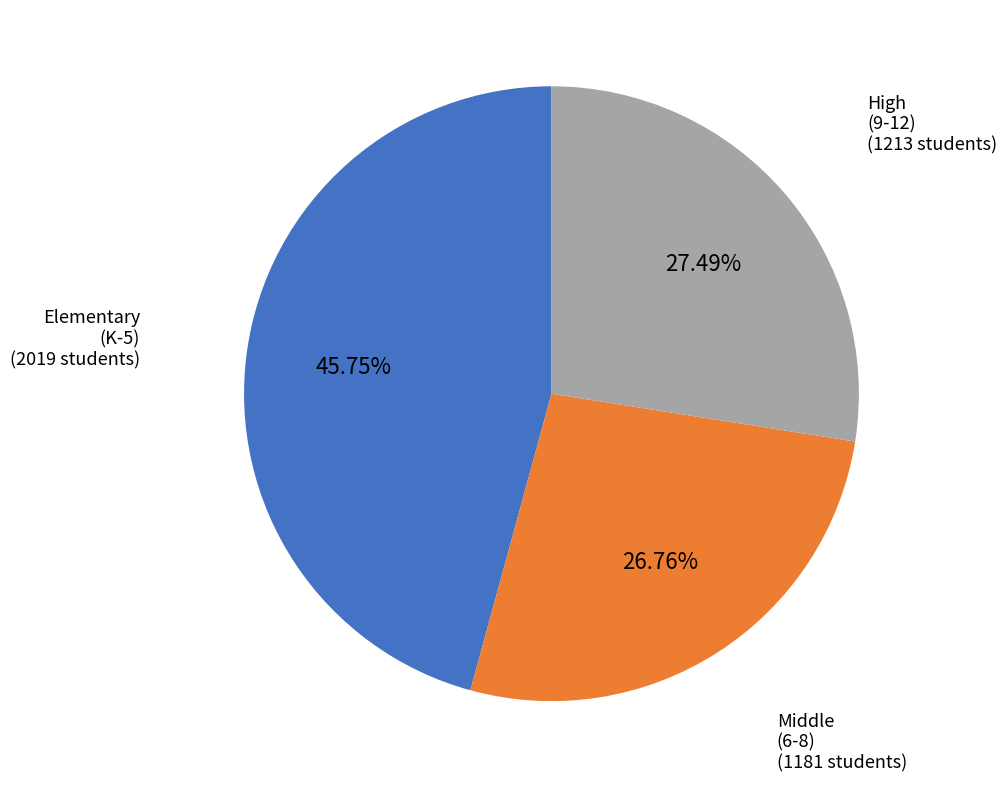

Is there any slice that represents more than half of the pie?

No